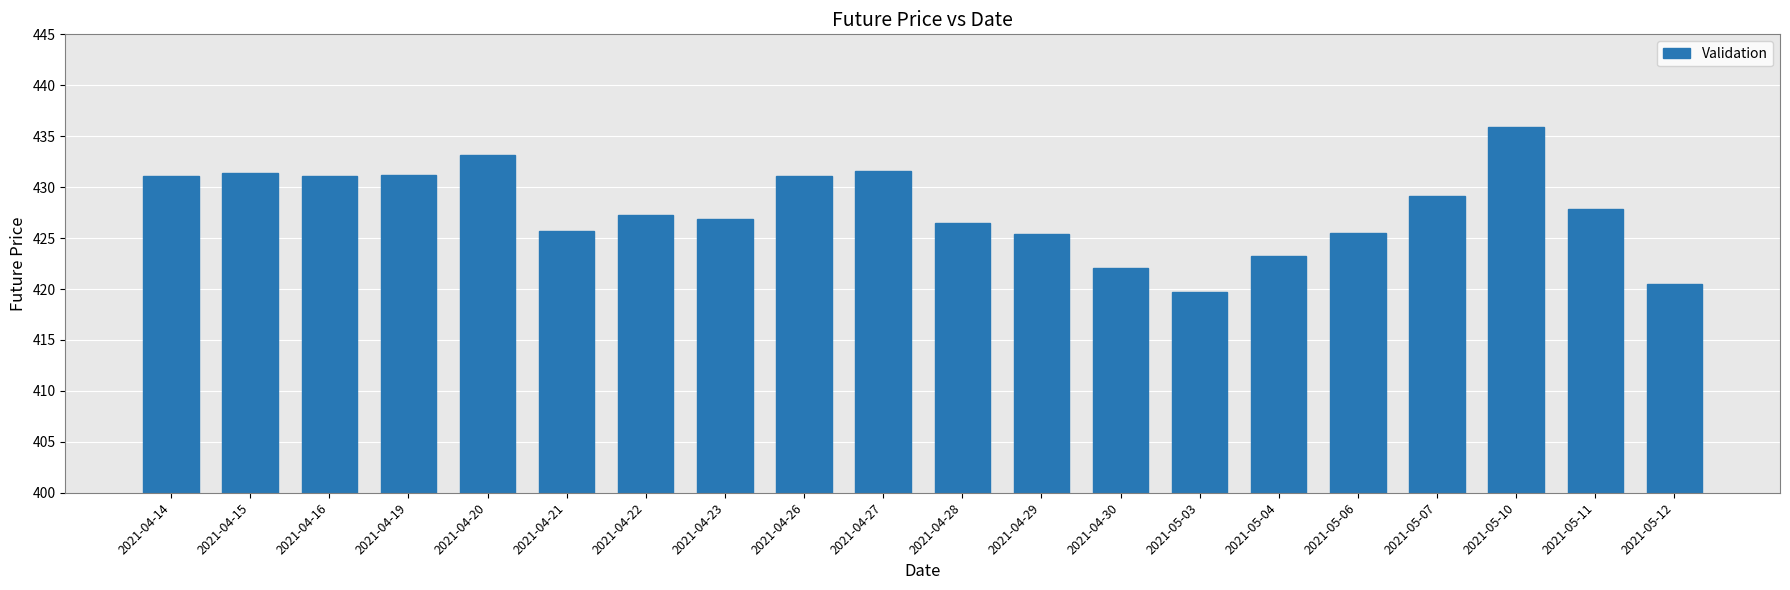

Between 2021-04-30 and 2021-04-20, which is larger?

2021-04-20